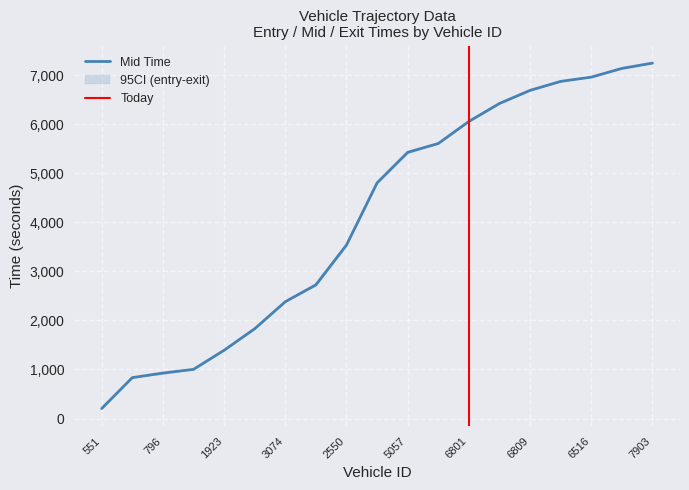

What position from the left is 539?

6